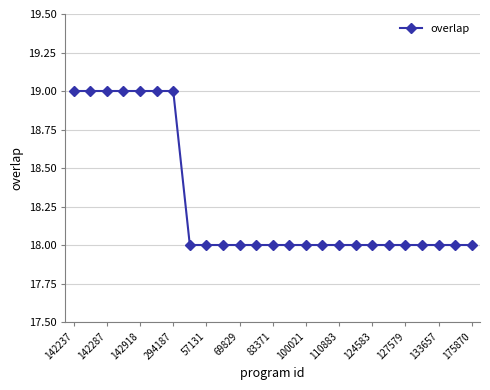

How many lines are shown in the chart?

1